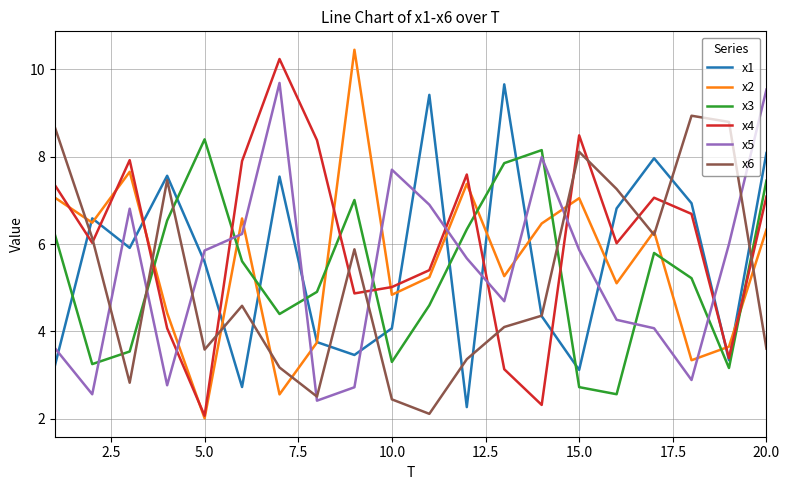

Which series has the largest total across all categories?

x4